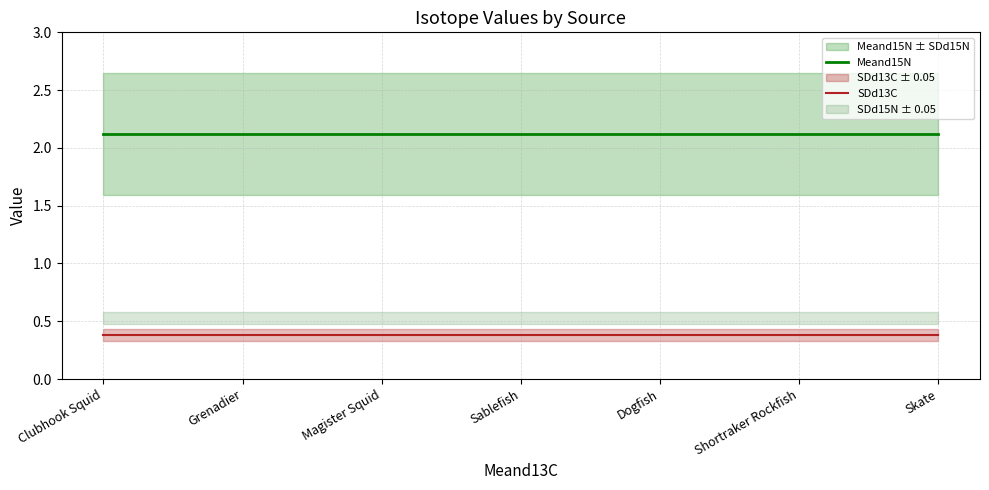

Count the number of categories in the chart.

7